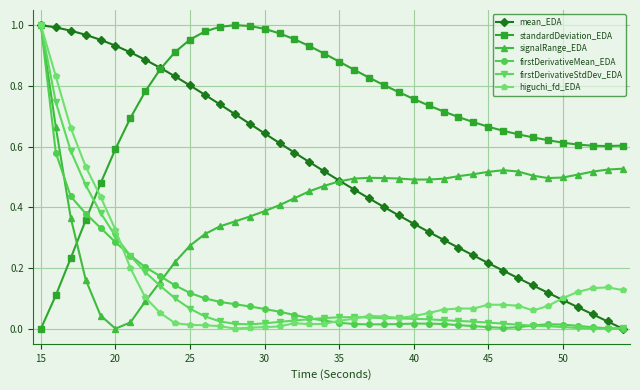

True or false: higuchi_fd_EDA has more than 2 points higher than both neighbors.

True